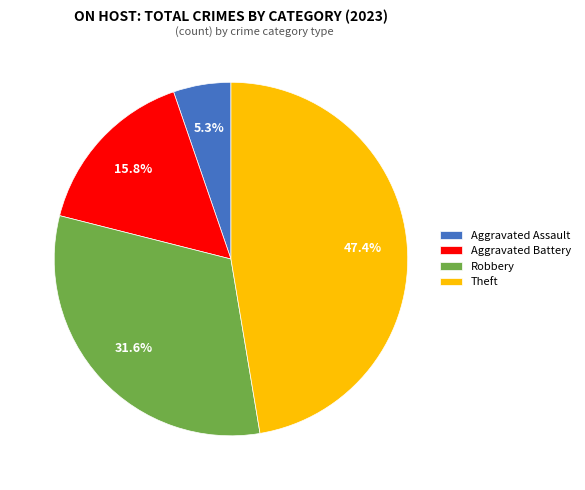

To the nearest percent, what percentage of the pie is Theft?

47%